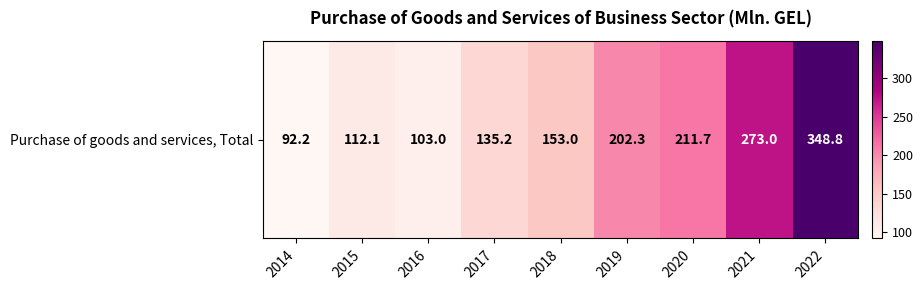

What is the smallest value displayed?

92.2